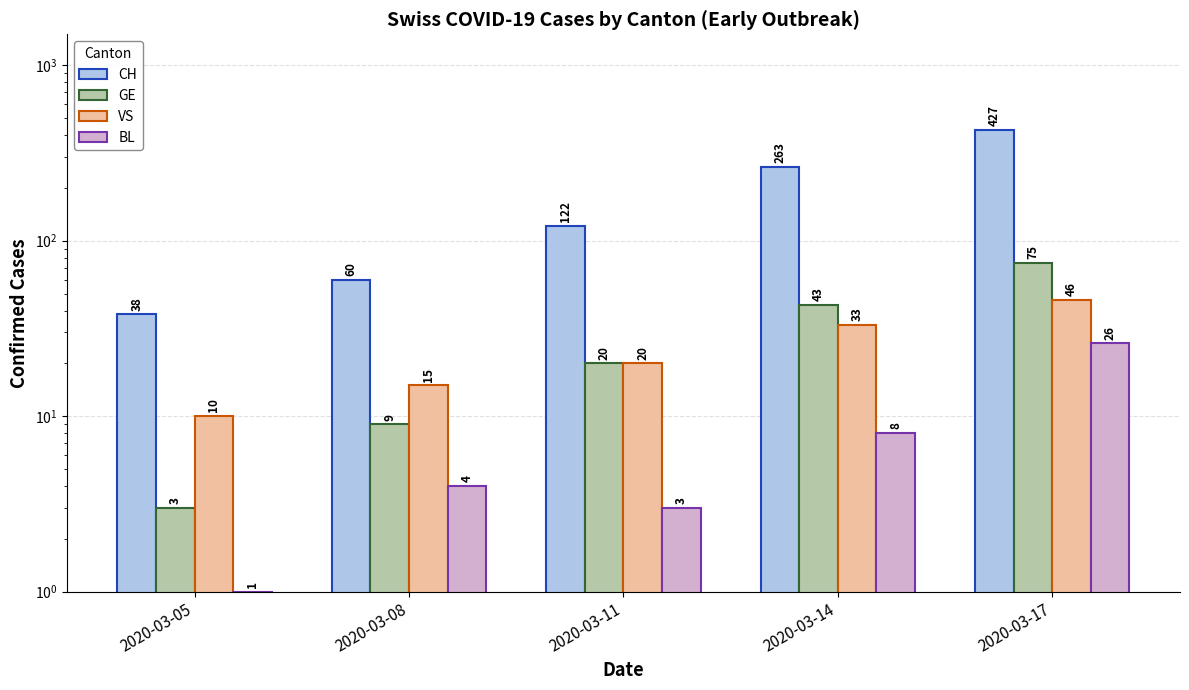

Is it true that CH equals 55 at 2020-03-05?

False